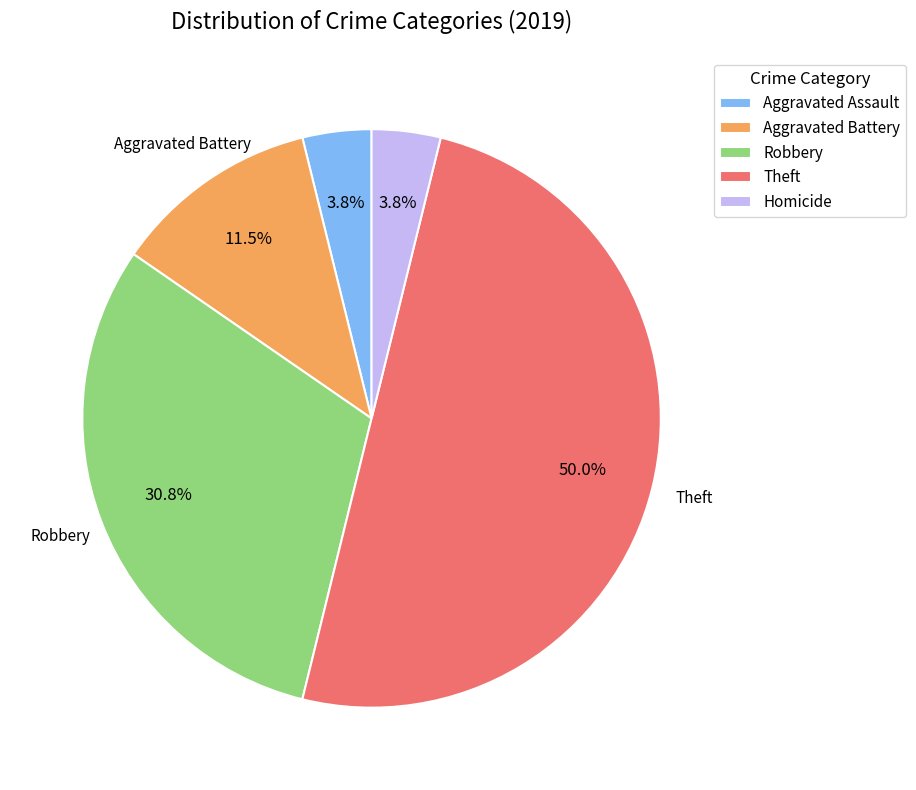

What percentage is NOT represented by Homicide?

96.2%